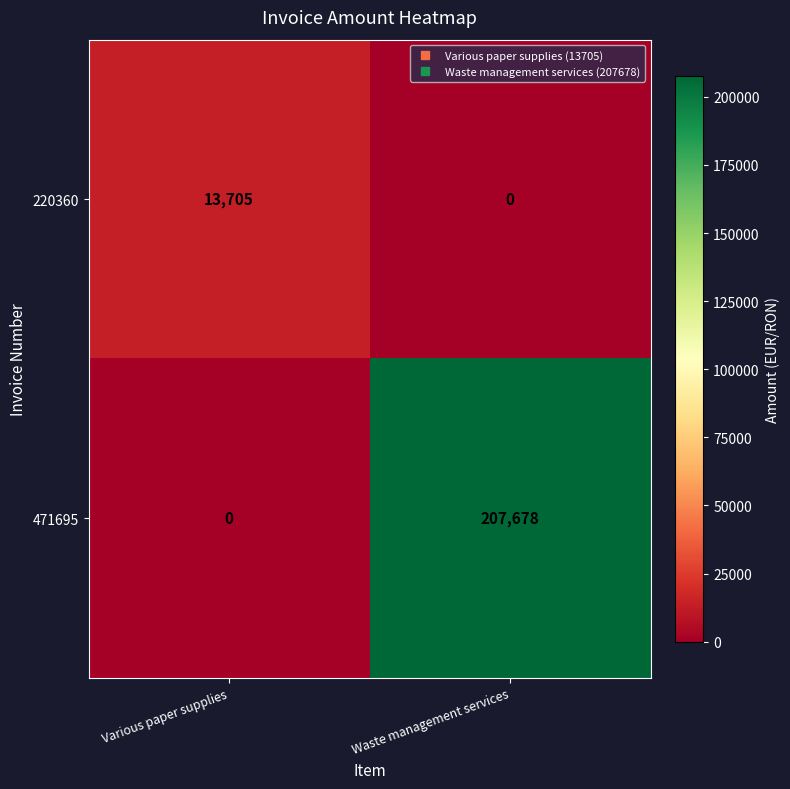

The 471695 series shows 207678 at Waste management services. True or false?

True